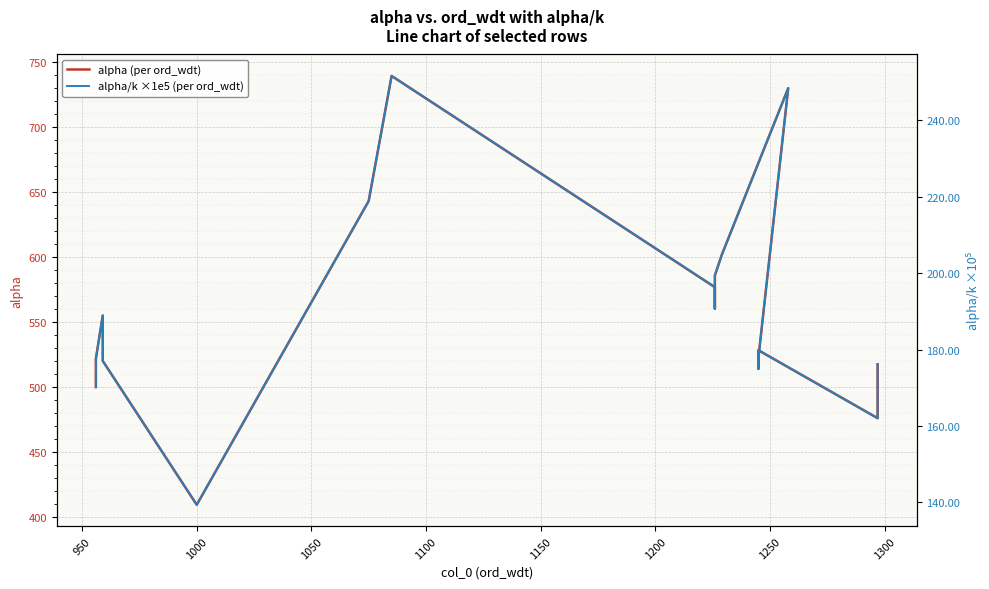

True or false: alpha (per ord_wdt) and alpha/k ×1e5 (per ord_wdt) intersect in this chart.

False